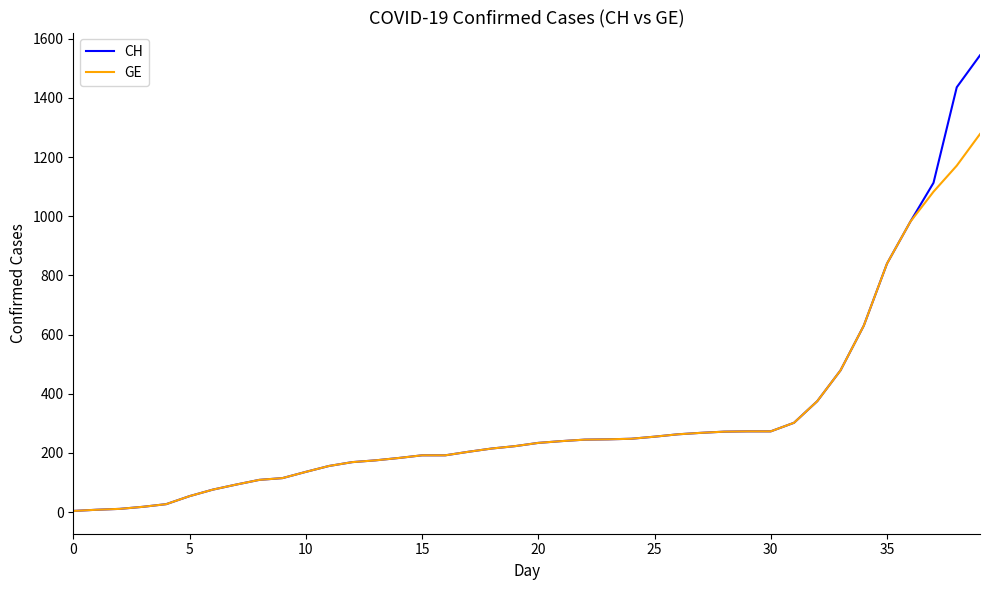

What is the greatest value displayed?

1544